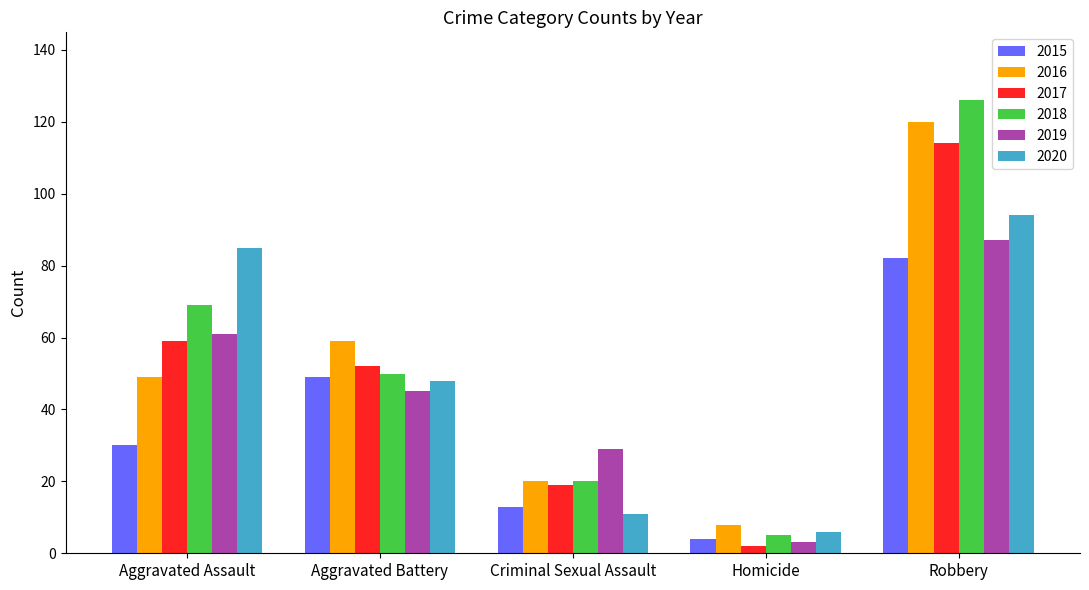

At which category is the sum across all series the highest?

Robbery